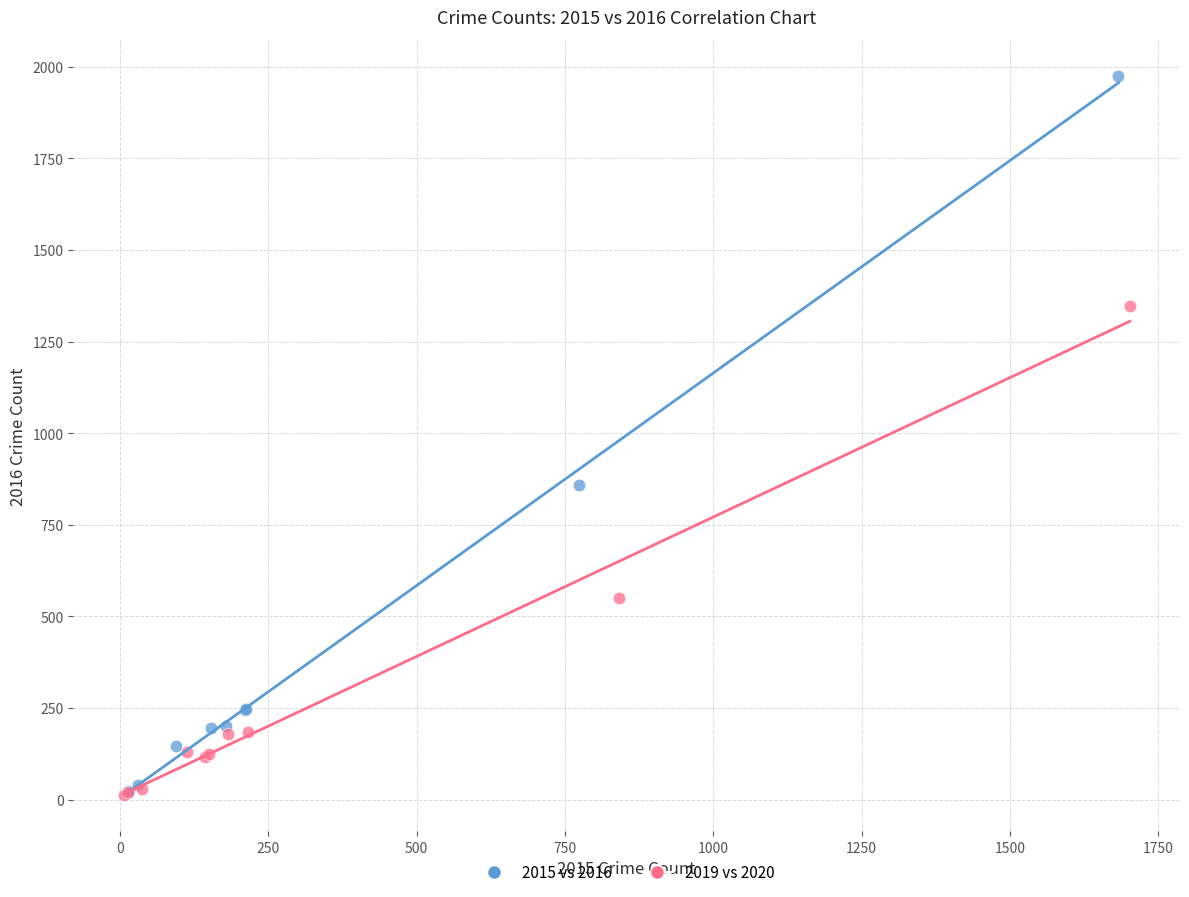

What are all the series names shown in the legend?

2015 vs 2016, 2019 vs 2020